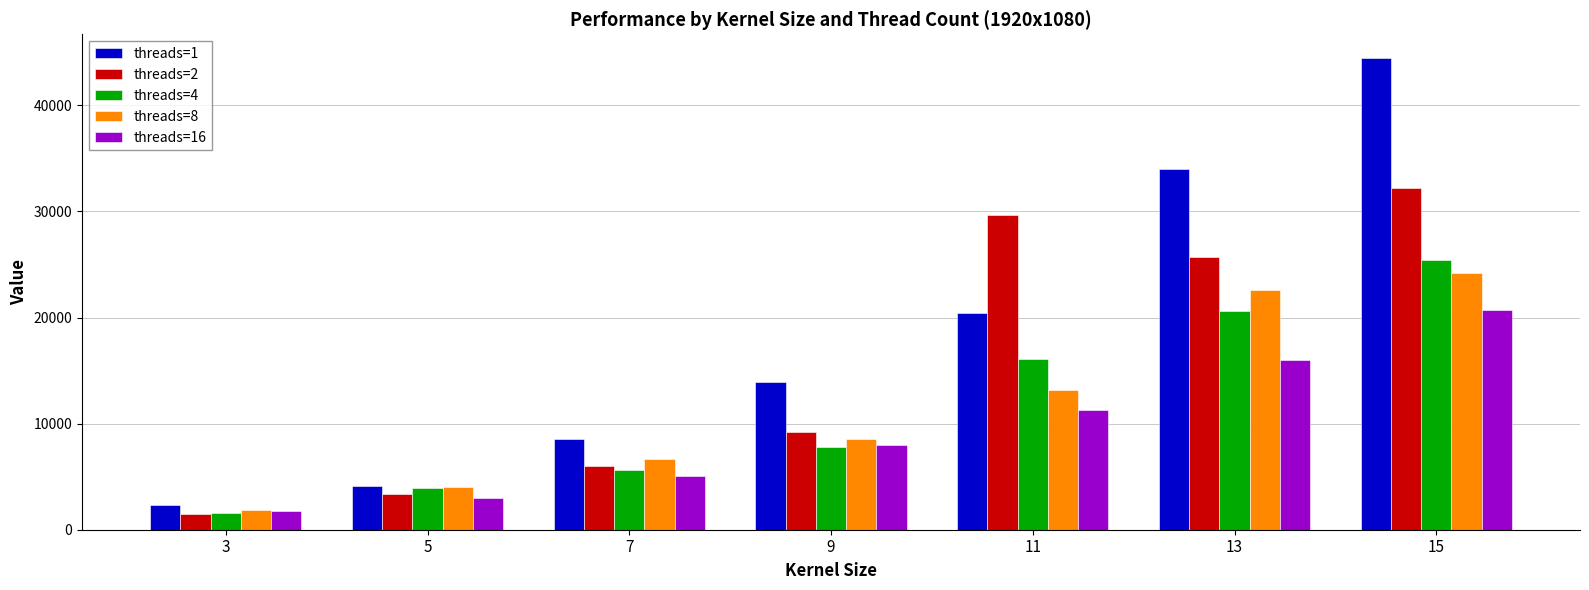

What is the sum of all threads=4 values?

81016